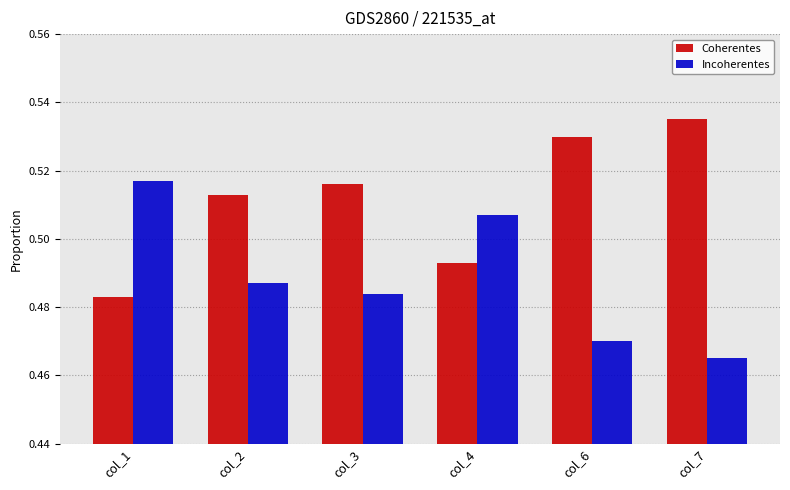

Does the chart contain stacked bars?

No